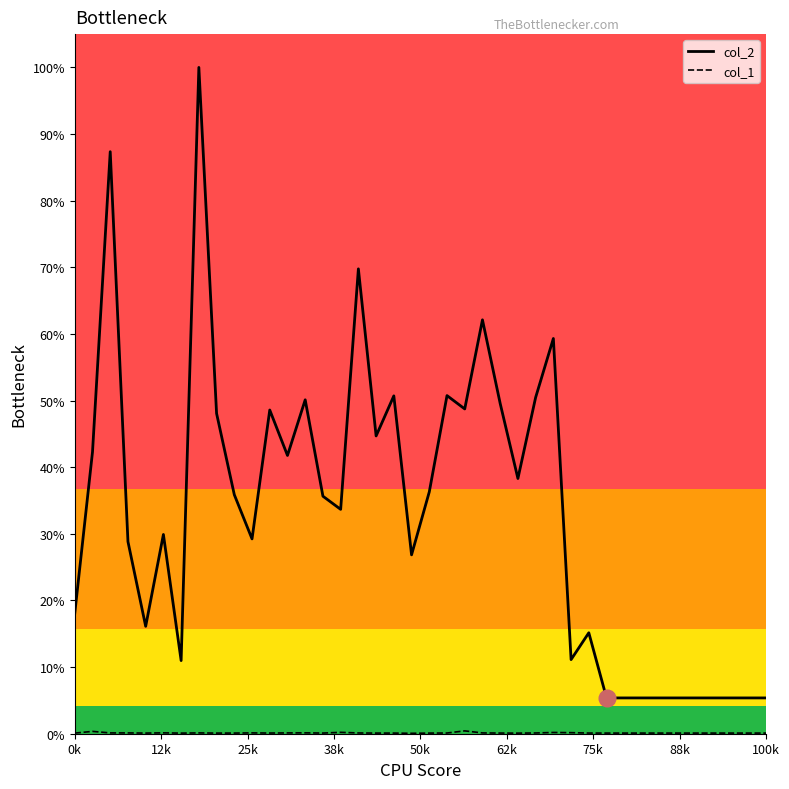

Does the chart have visible grid lines?

No